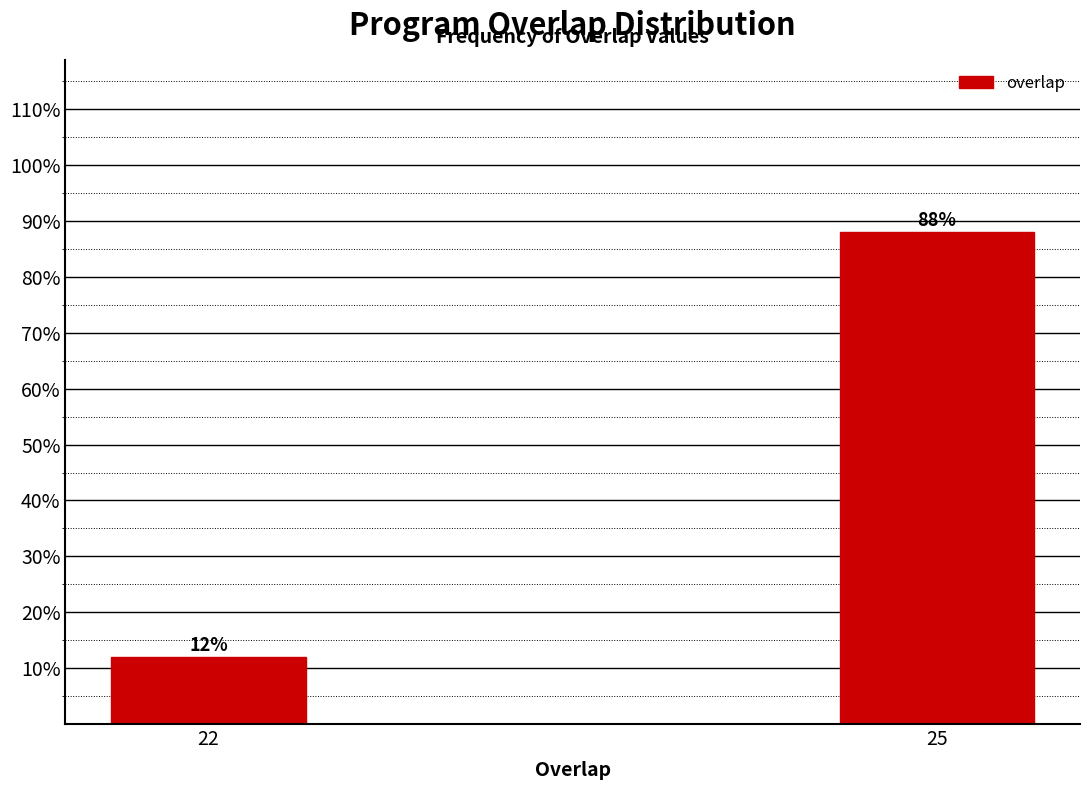

Reading left to right, list all the values displayed in this chart.

12	88